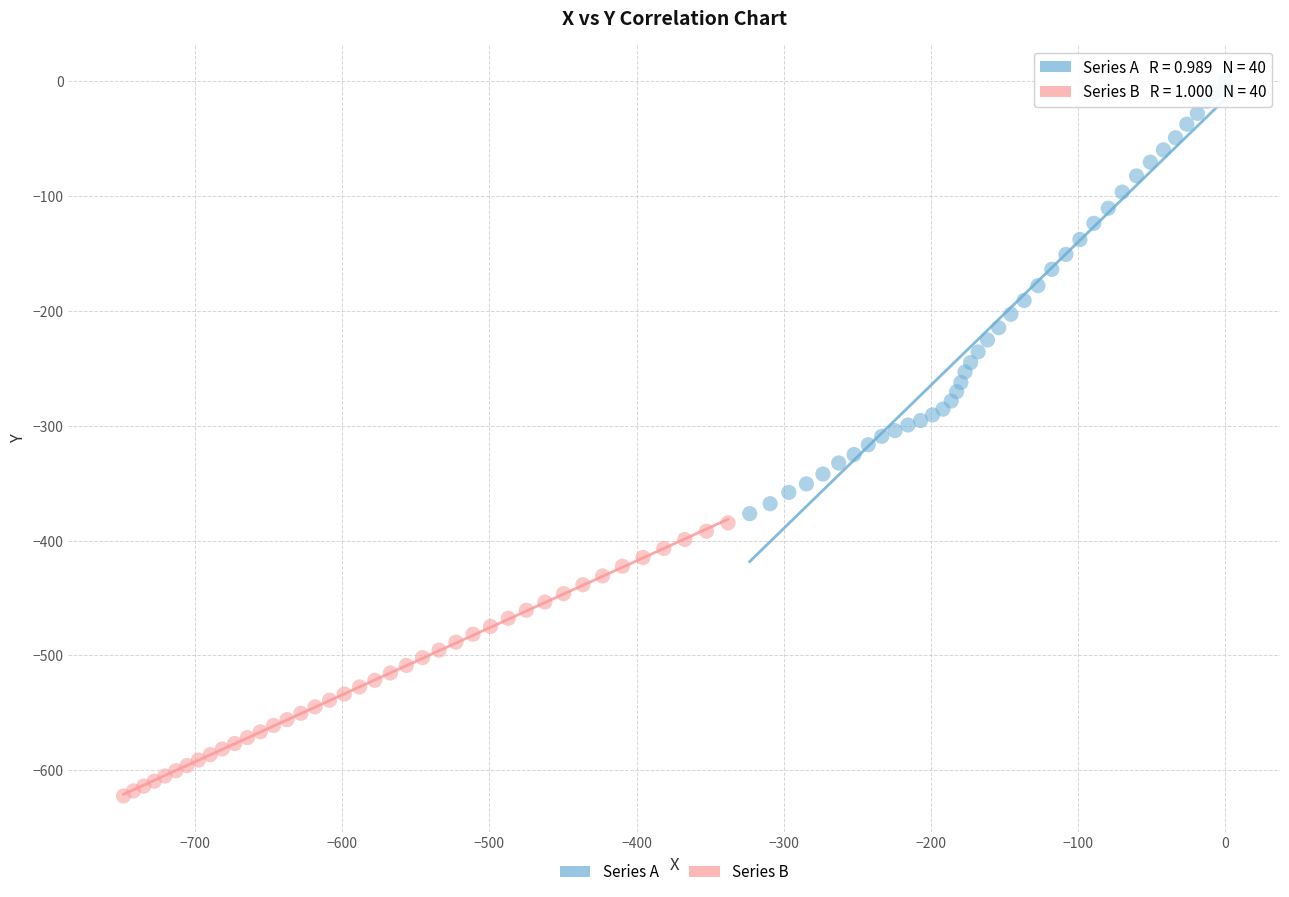

What are all the series names shown in the legend?

Series A, Series B